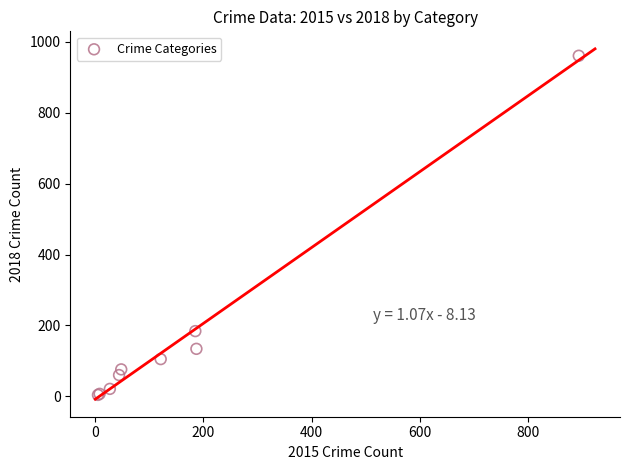

What Y value in the scatter plot is closest to 482?

184